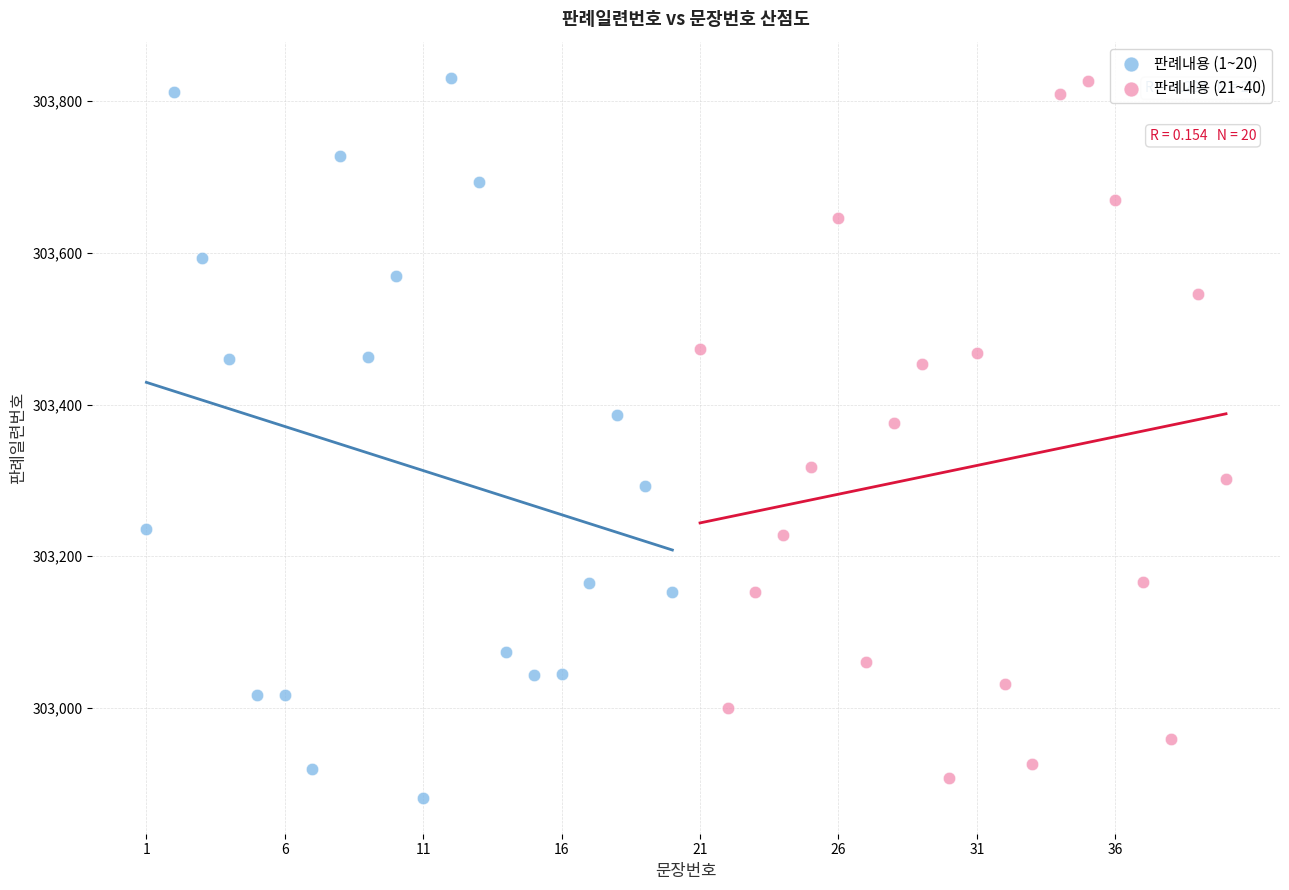

What are all the series names shown in the legend?

판례내용 (1~20), 판례내용 (21~40)